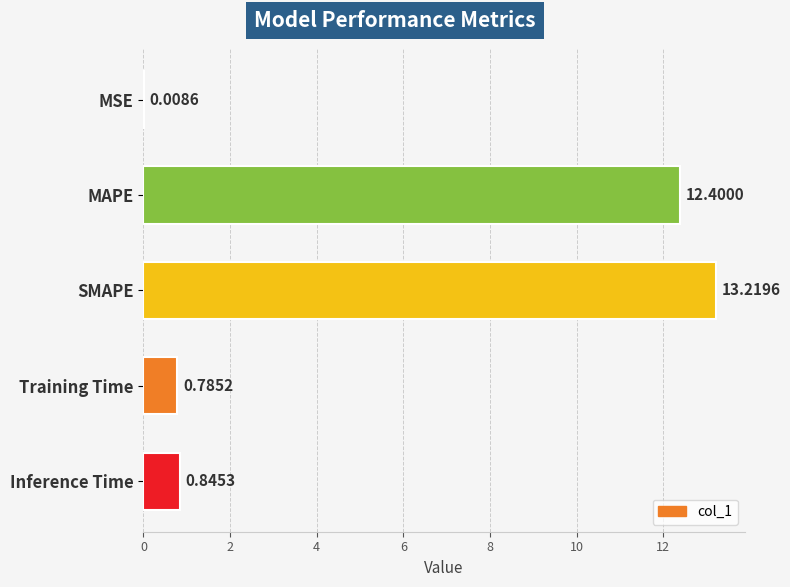

Between MAPE and SMAPE, which is larger?

SMAPE